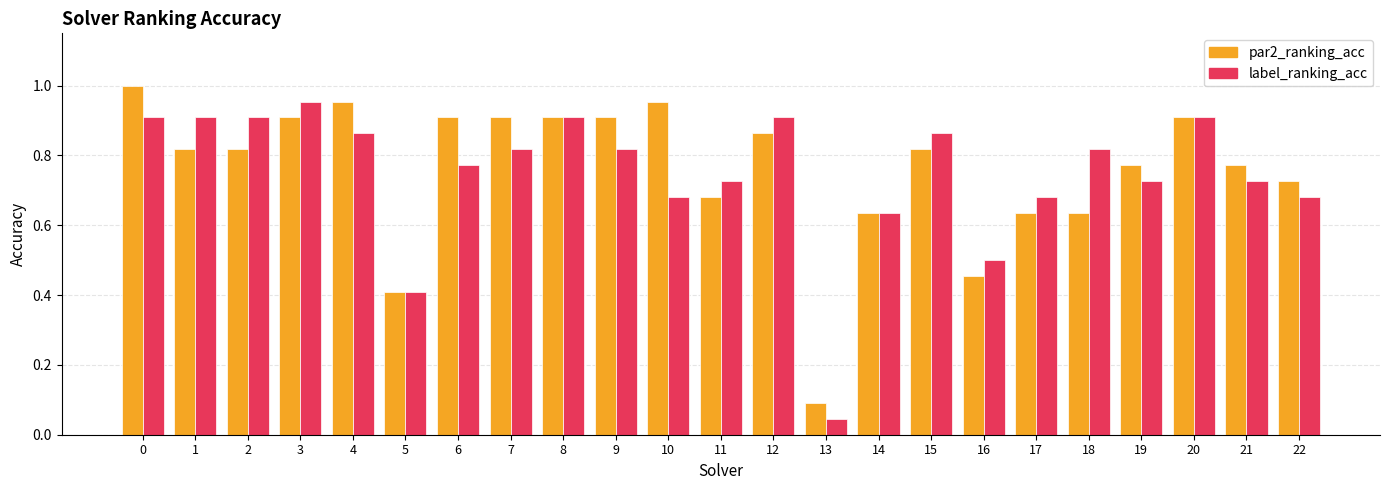

At which category does the chart reach its minimum across all series?

13